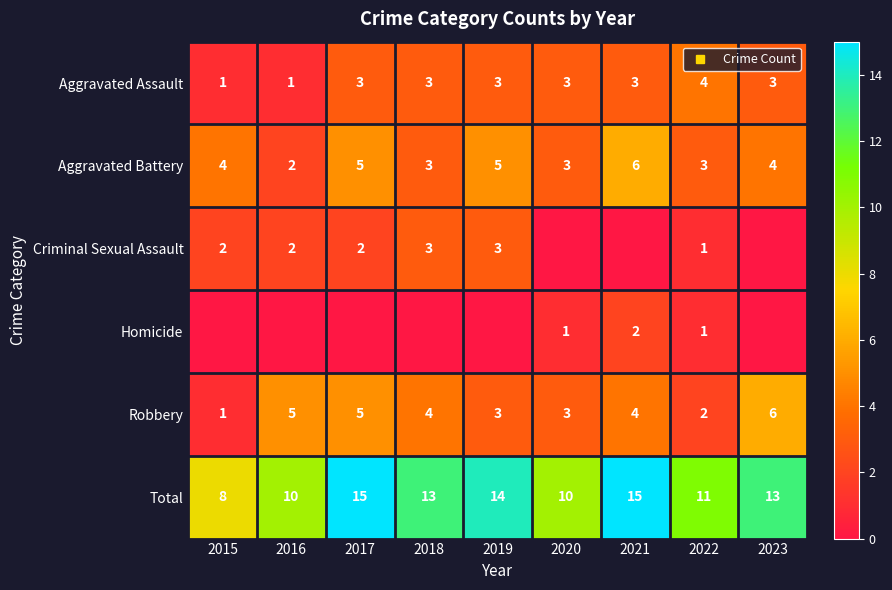

Count the Aggravated Assault values in the range 3 to 4.

7